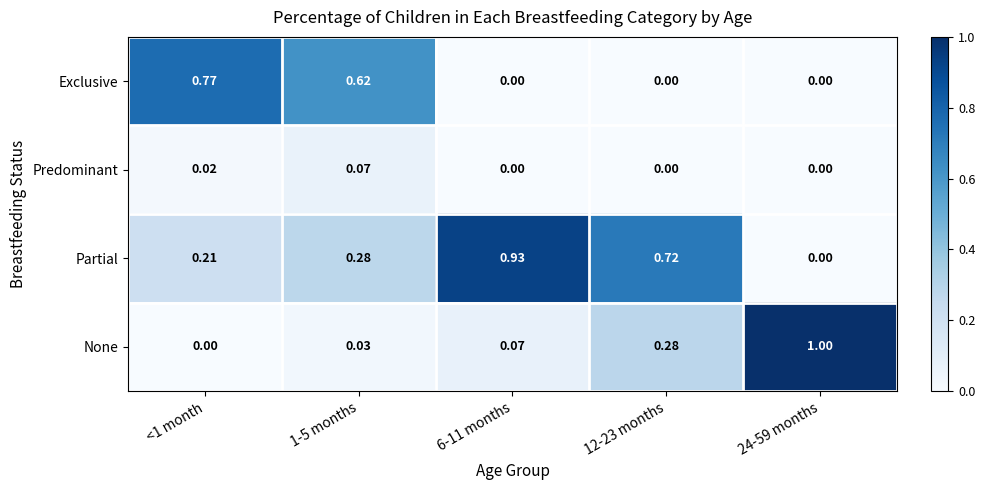

Which series has the largest total across all categories?

Partial